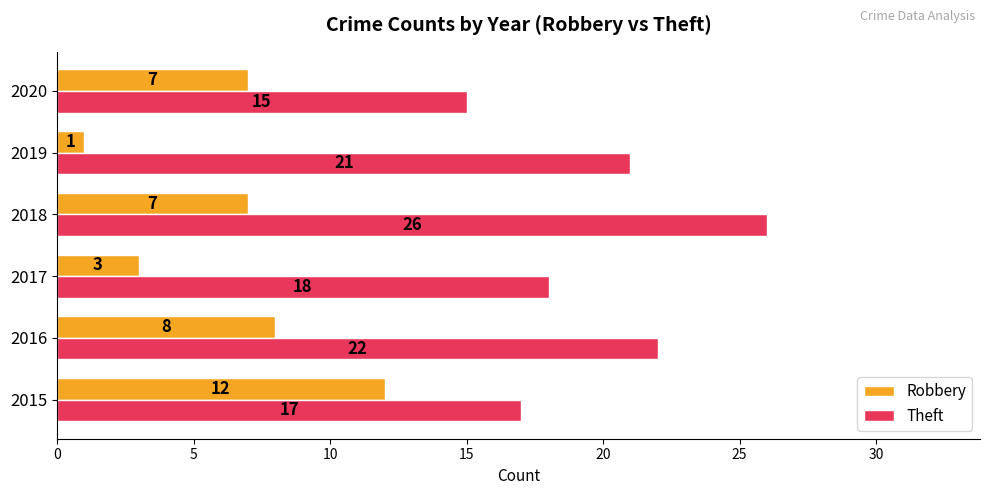

Which series changed the most between 2016 and 2019?

Robbery